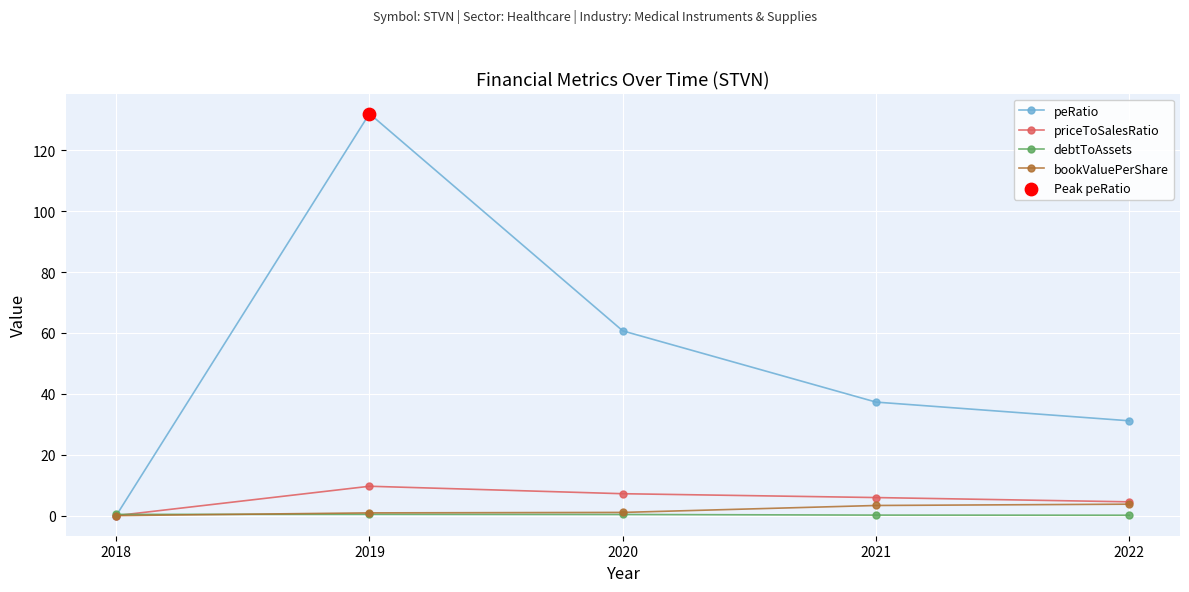

What is the total value across all series at 2018?

0.4